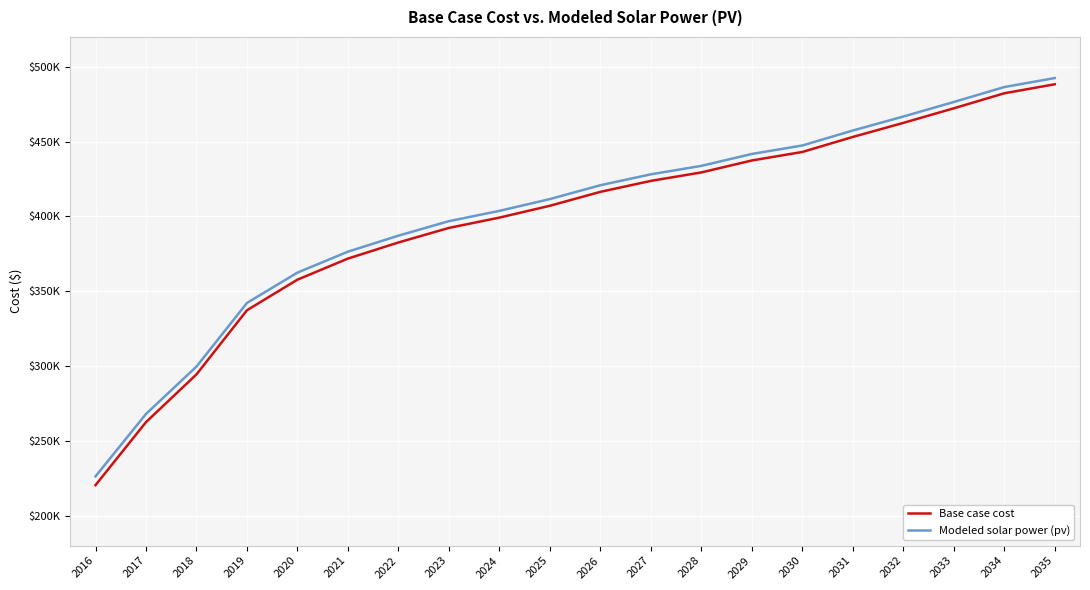

Which category has the highest value across all series?

2035